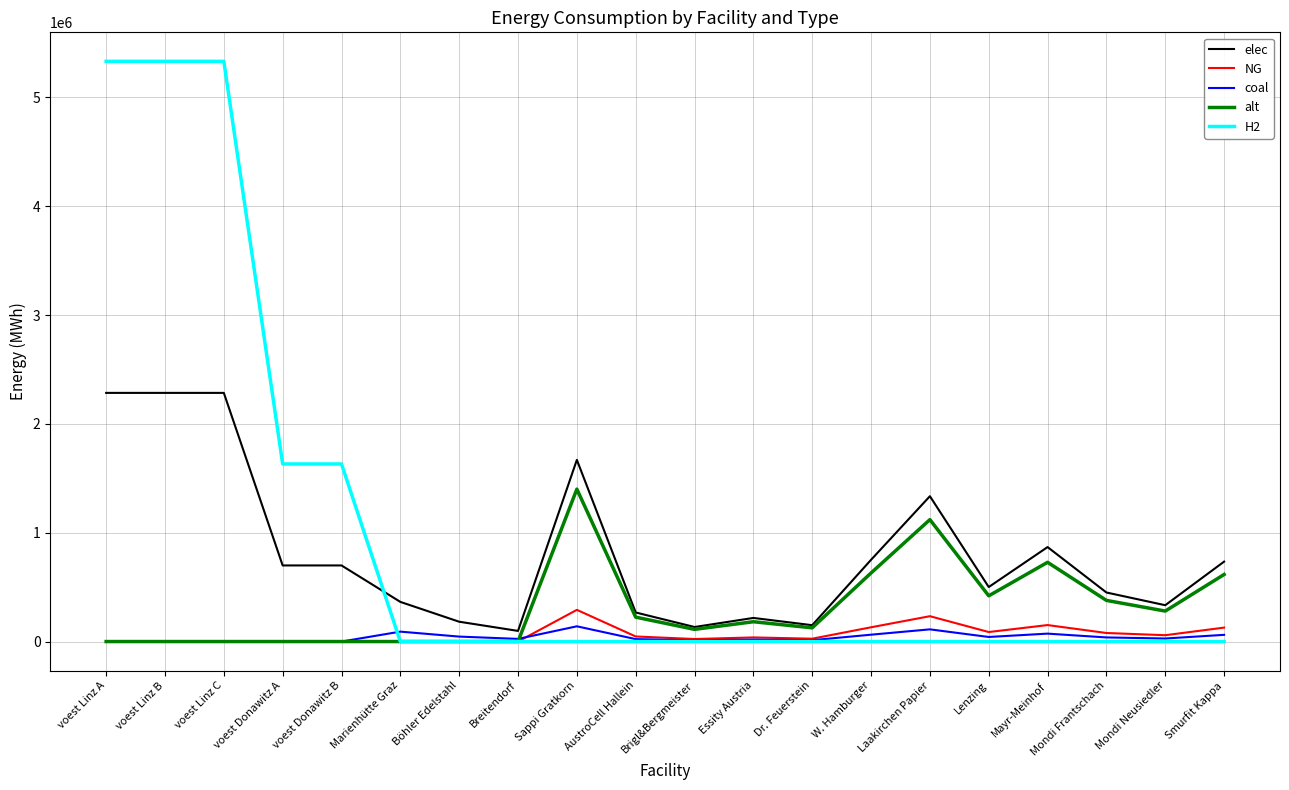

What is the highest value of the H2 series?

5332268.5